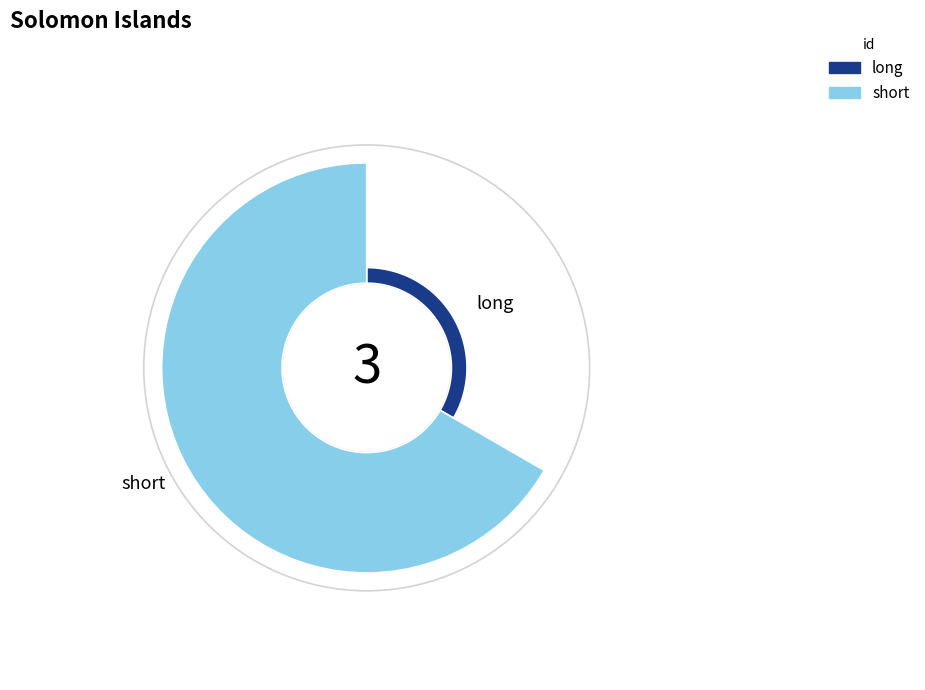

Rank the categories by value from lowest to highest.

long, short